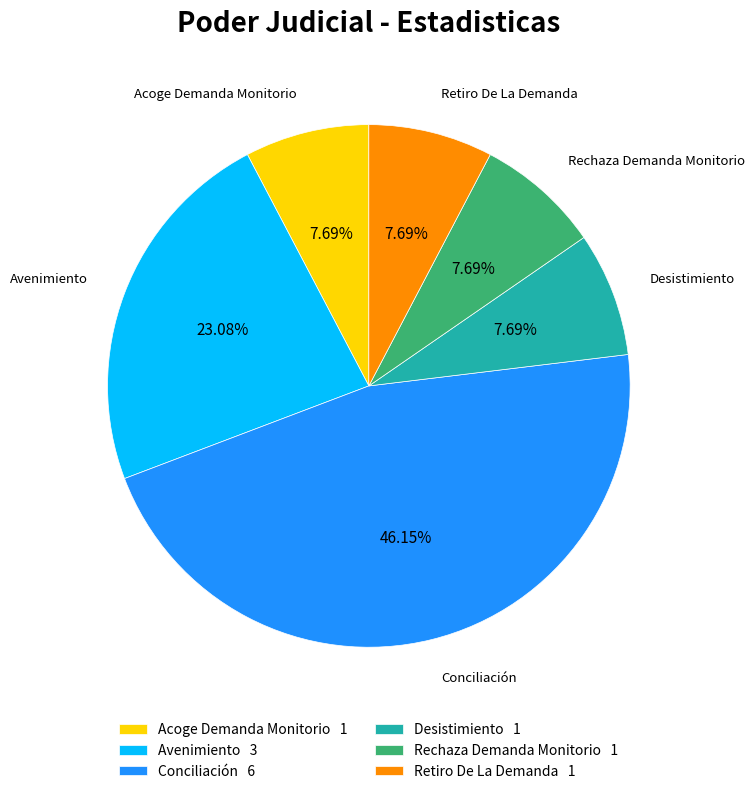

Count the number of slices in the pie.

6